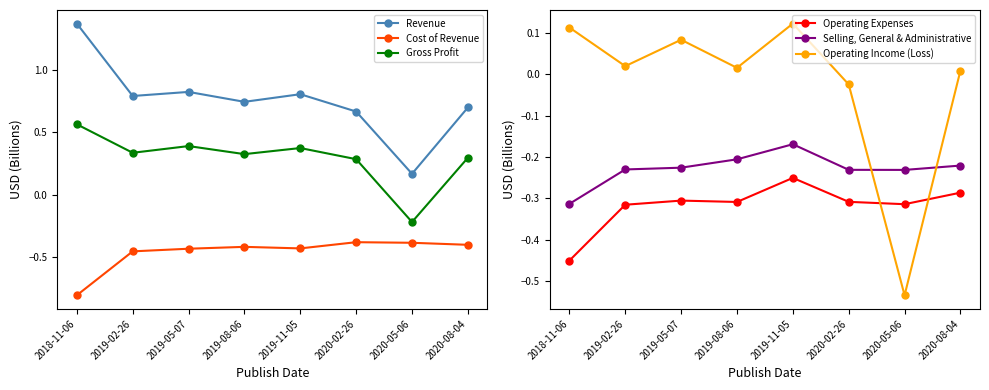

Is it true that Operating Income (Loss) equals 0.1 at 2019-11-05?

True